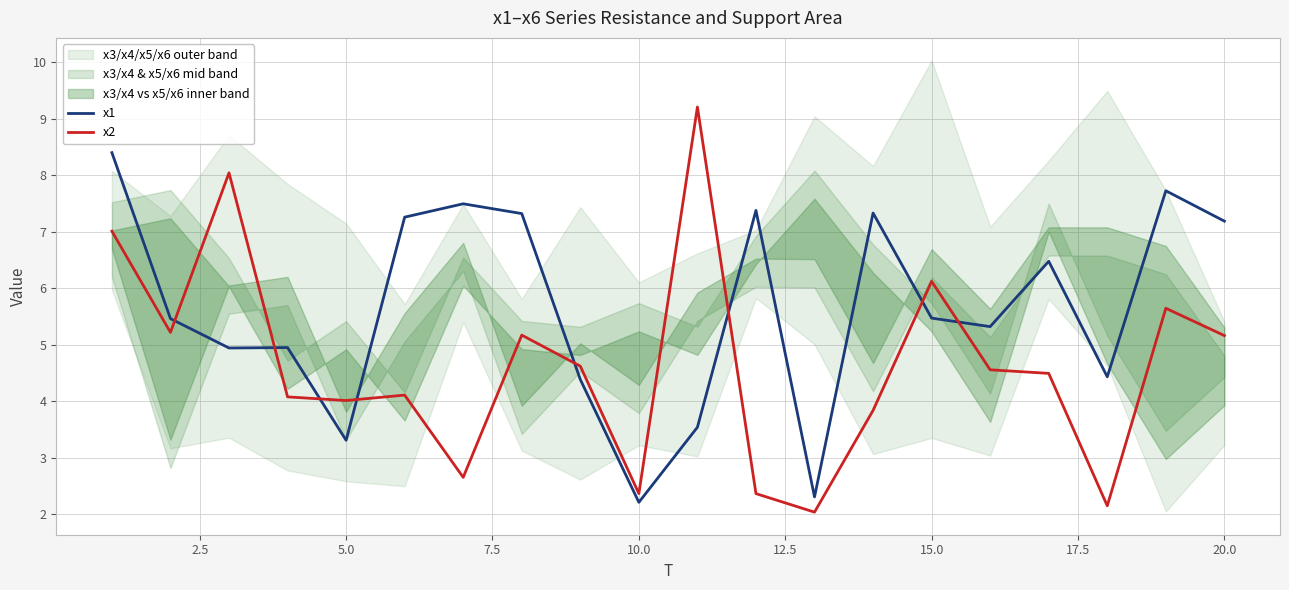

What is the smallest value displayed?

2.0